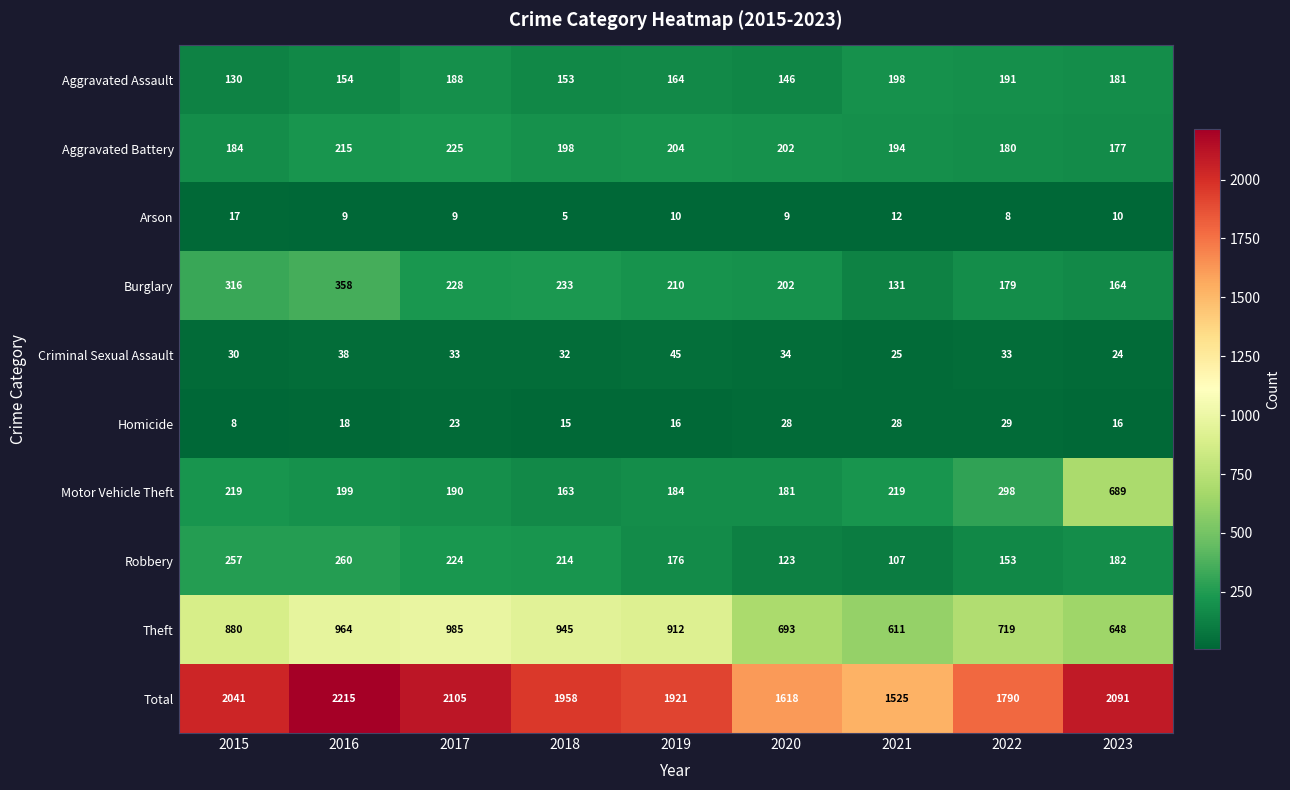

At which label does Burglary first exceed 210?

2015